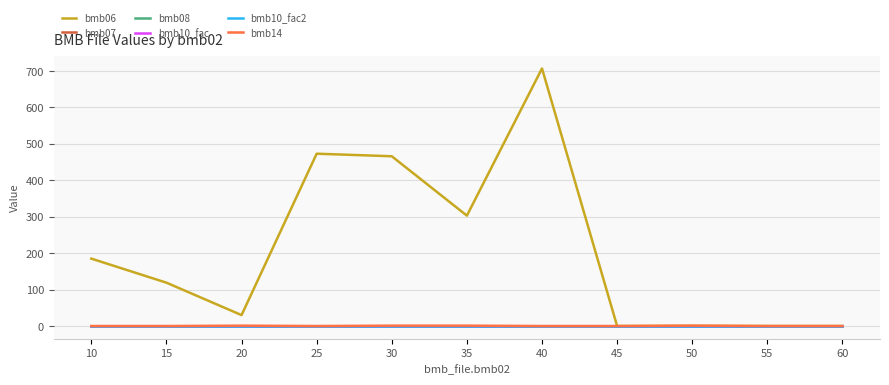

Rank the categories by bmb07 value from lowest to highest.

10, 15, 20, 25, 30, 35, 40, 45, 50, 55, 60